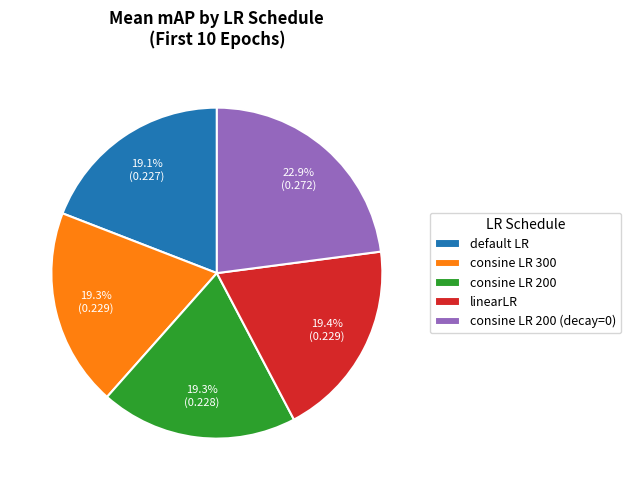

Approximately how many times larger is the value at linearLR compared to consine LR 300?

1.0